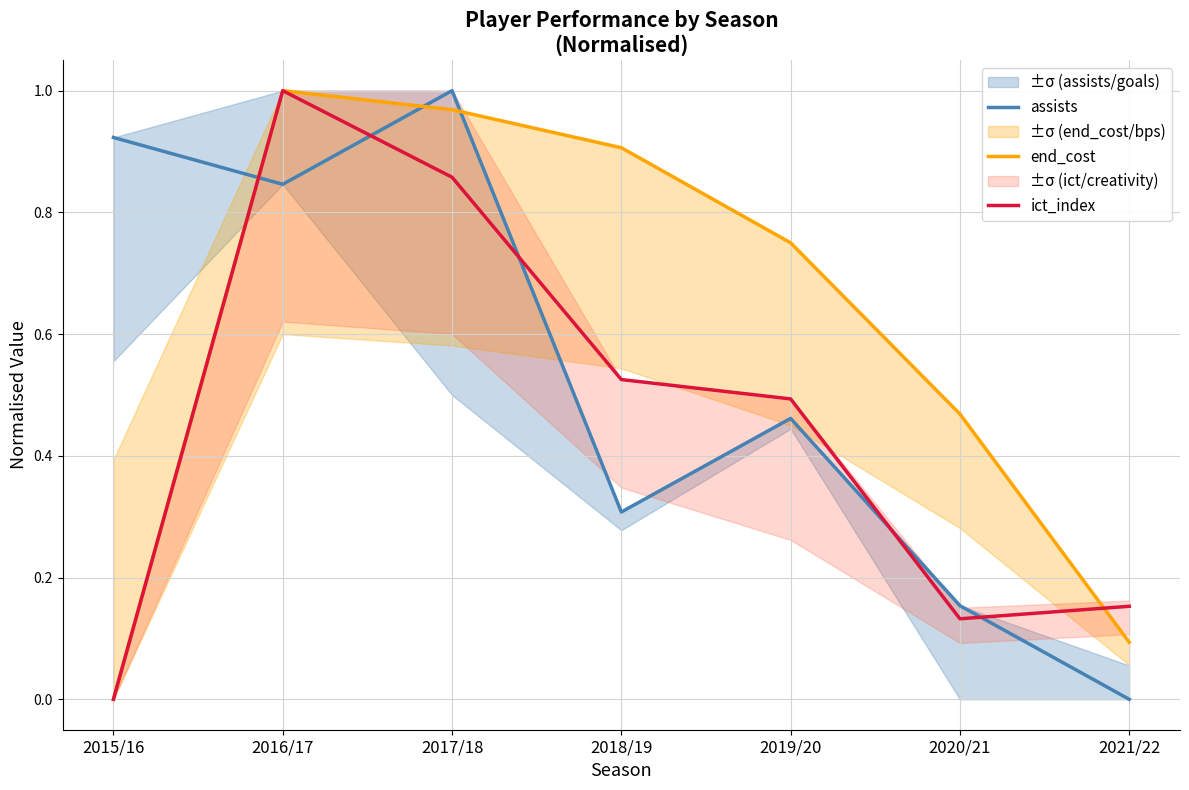

What is the maximum value shown in the chart?

1.0